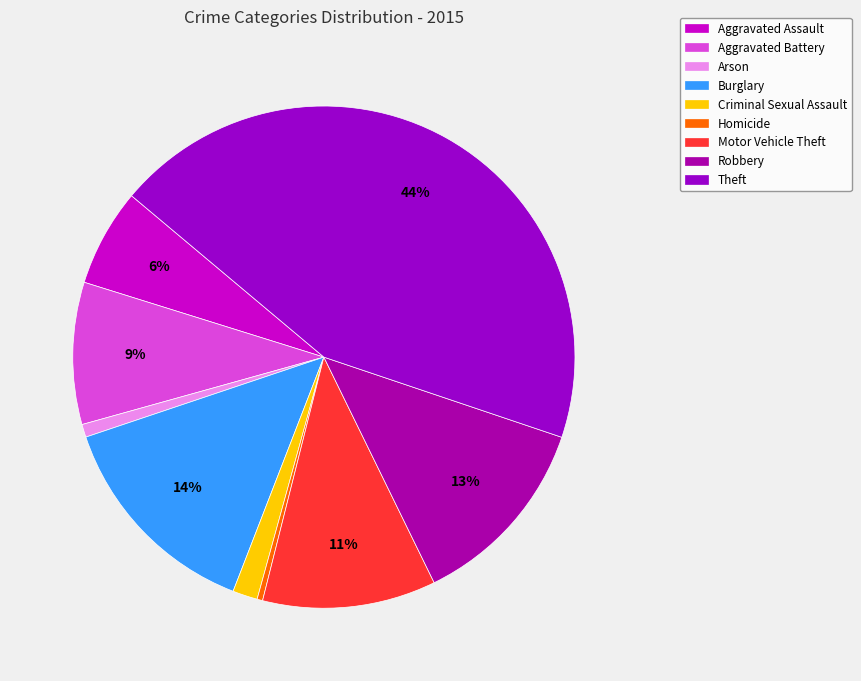

Do Arson and Burglary together represent more than half of the pie?

No